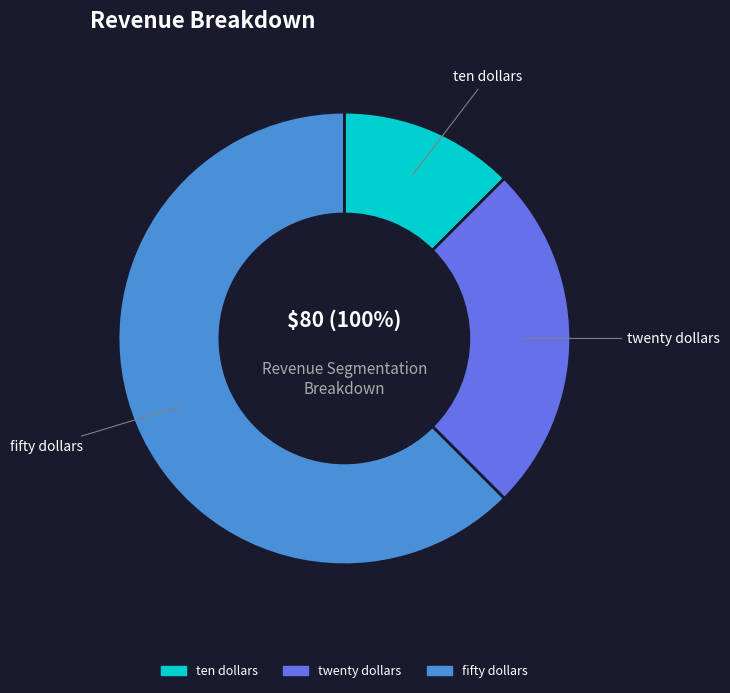

Is twenty dollars the majority of the pie?

No